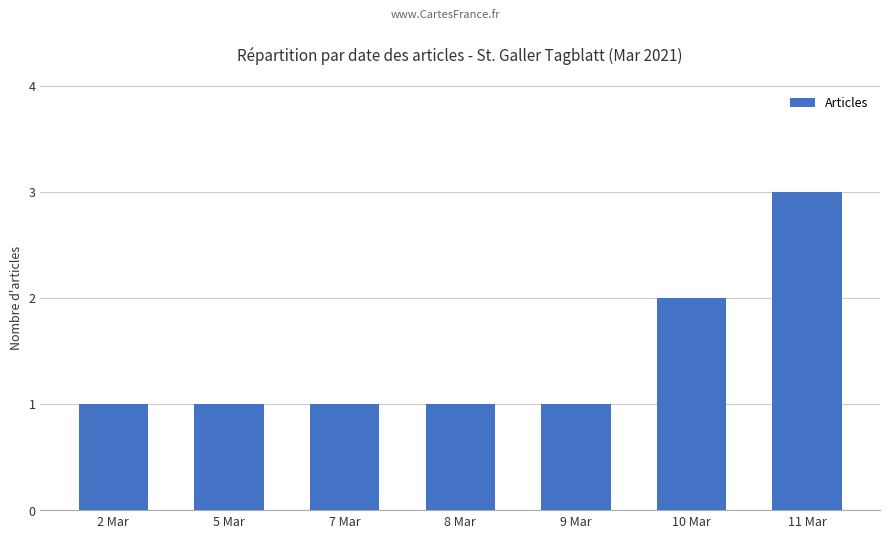

How many bars are there in total?

7